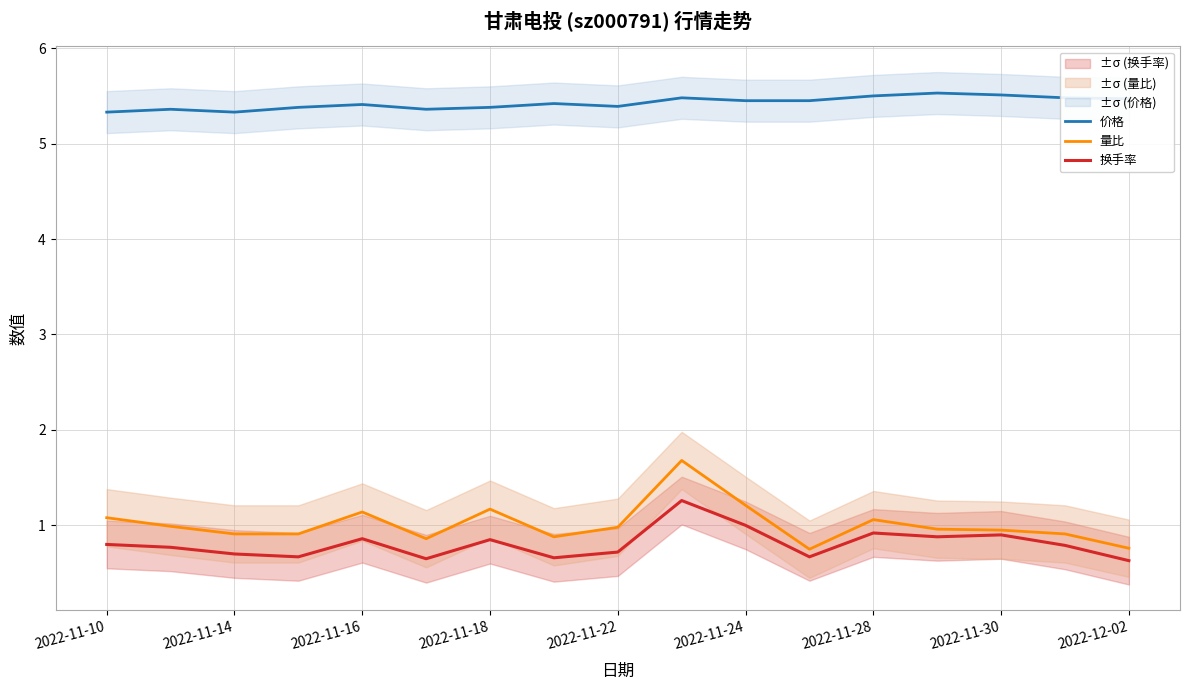

True or false: 量比 has more than 1 points higher than both neighbors.

True